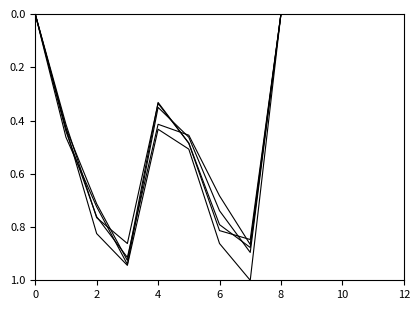

How many lines are shown in the chart?

5